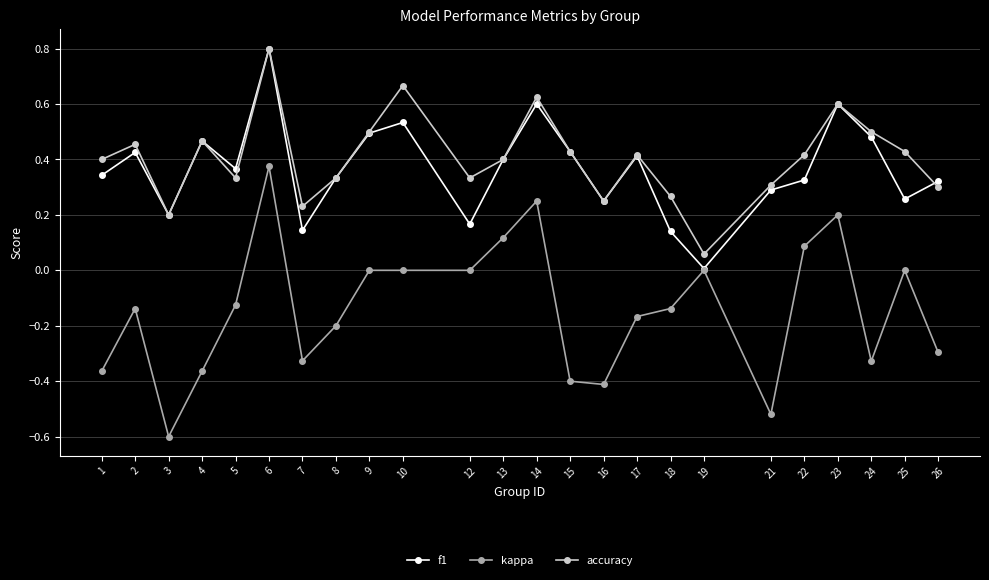

True or false: f1 has a value of 0.4 at 17.

True